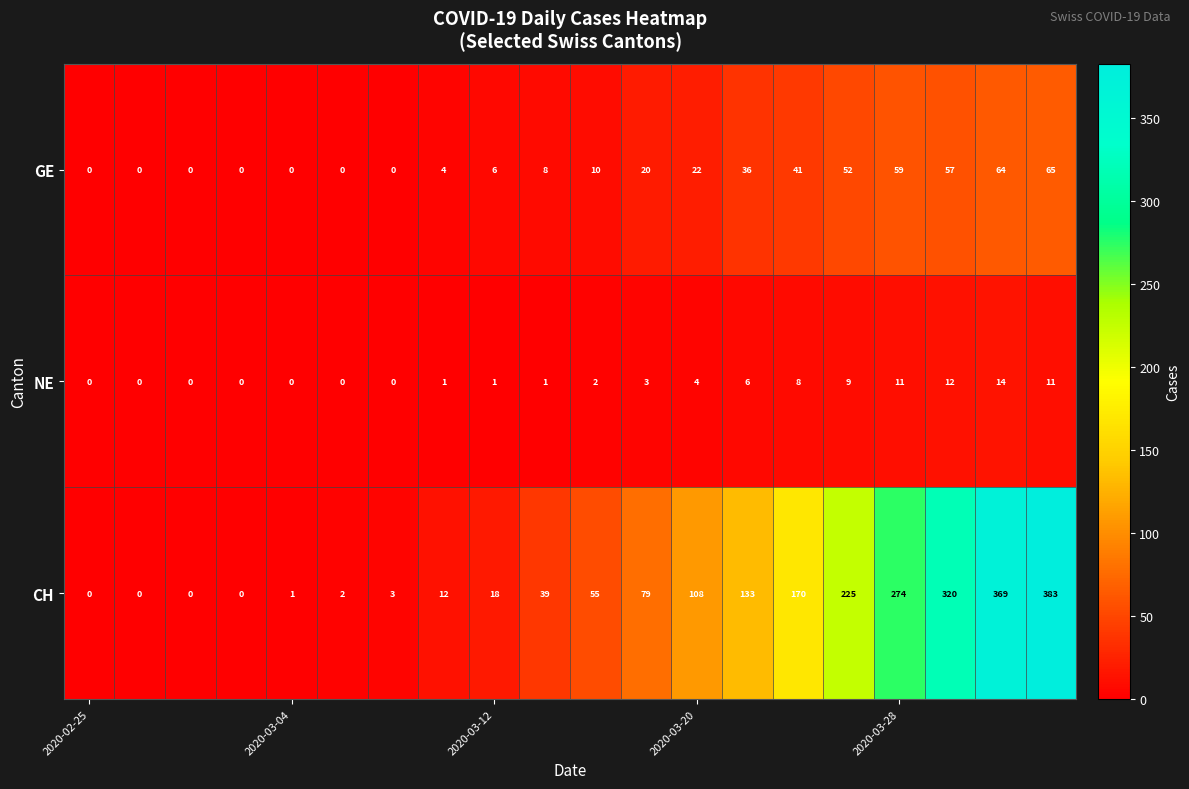

What is the maximum value shown in the chart?

383